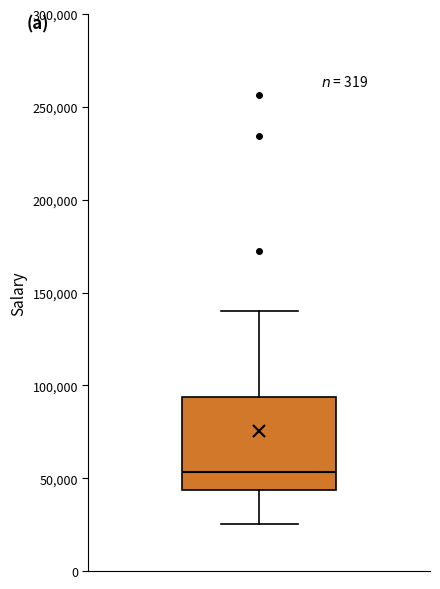

Transcribe this box plot: give where the median line is, the range the box spans, and where the two whiskers end, as read against the y-axis. The values are not printed on the chart, so give them approximately, as read against the axis.

median 55000, box 45000 to 95000, whiskers 25000 to 140000